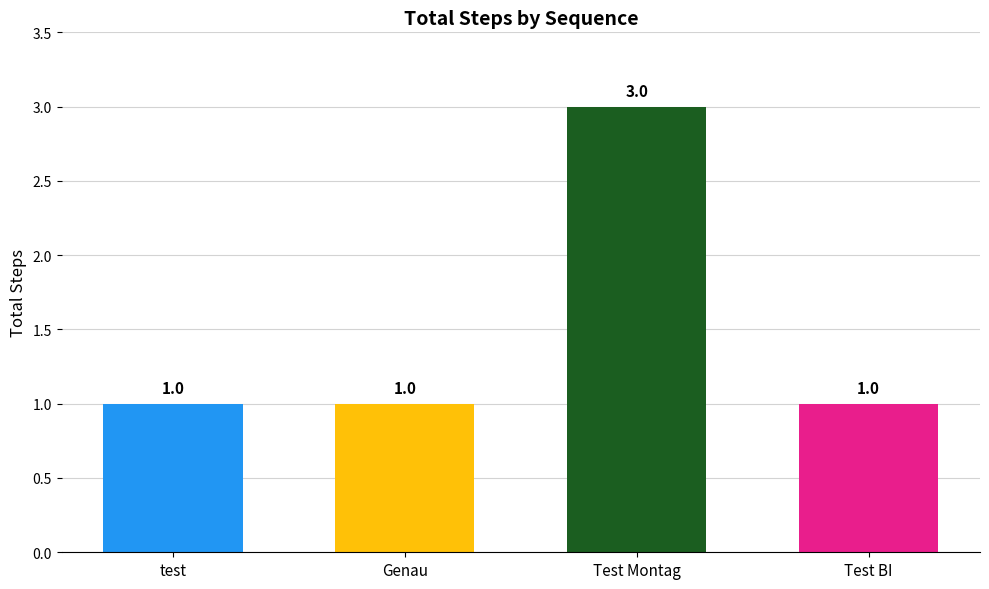

Which category has the highest value across all series?

Test Montag